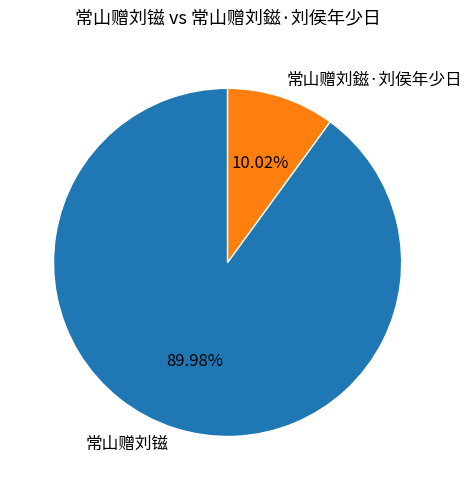

Rank the categories by value from highest to lowest.

常山赠刘镃, 常山赠刘鎡·刘侯年少日